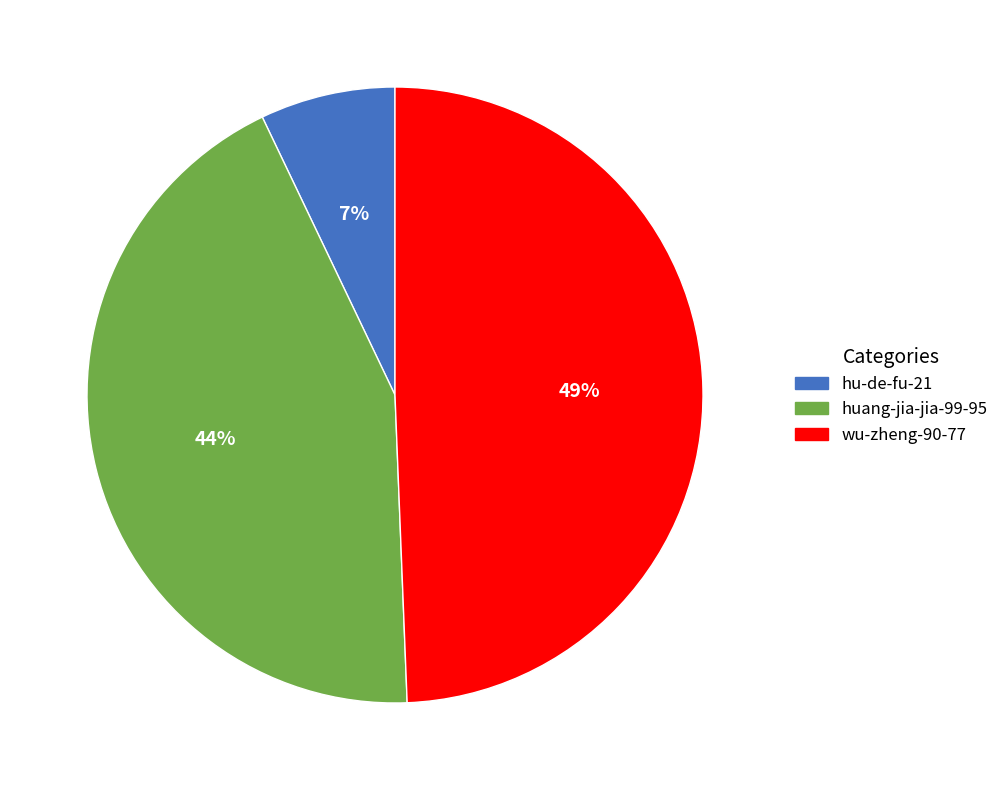

Is there any slice that represents more than half of the pie?

No